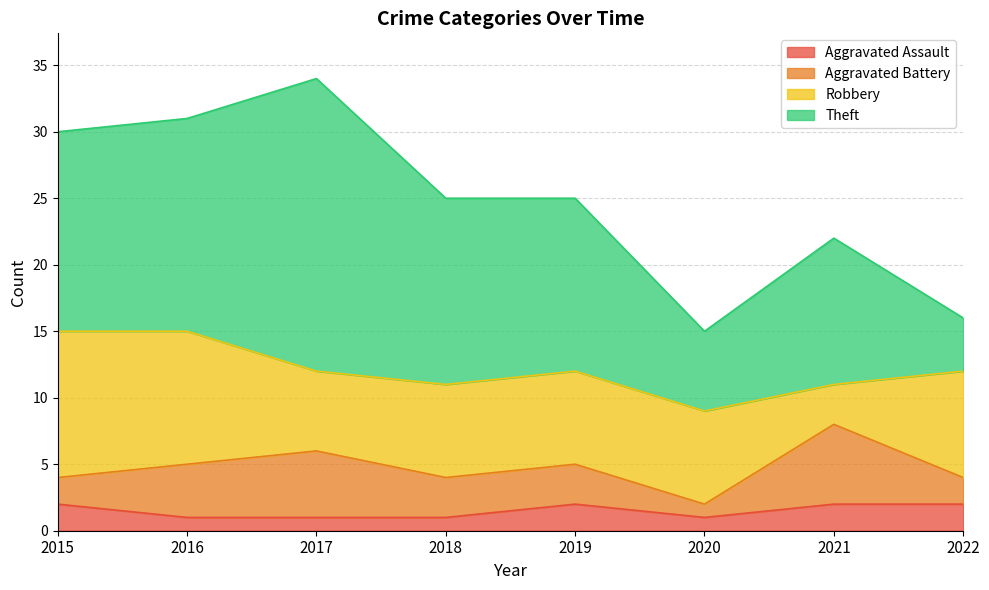

Between 2022 and 2016, which is larger?

2022